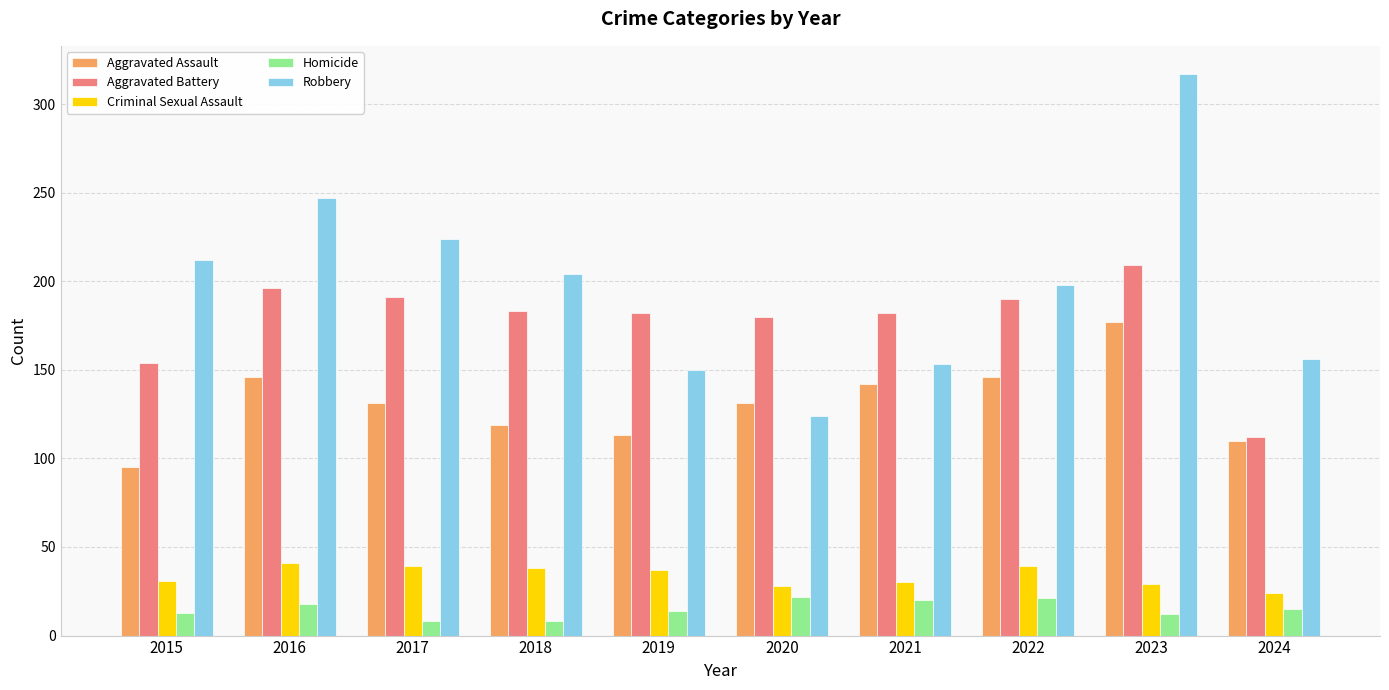

What value does the Aggravated Assault series have at 2017?

131